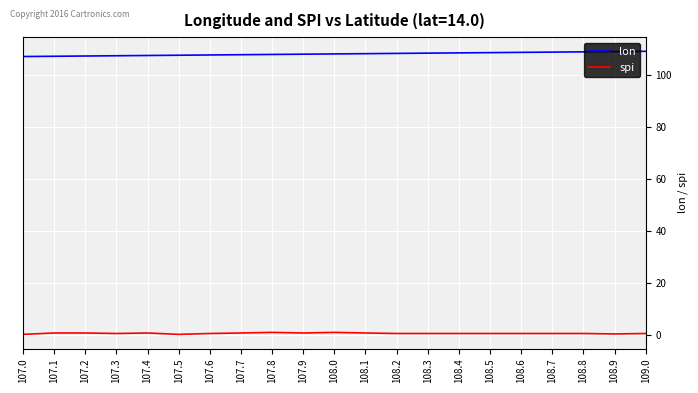

True or false: spi and lon cross at least once.

False